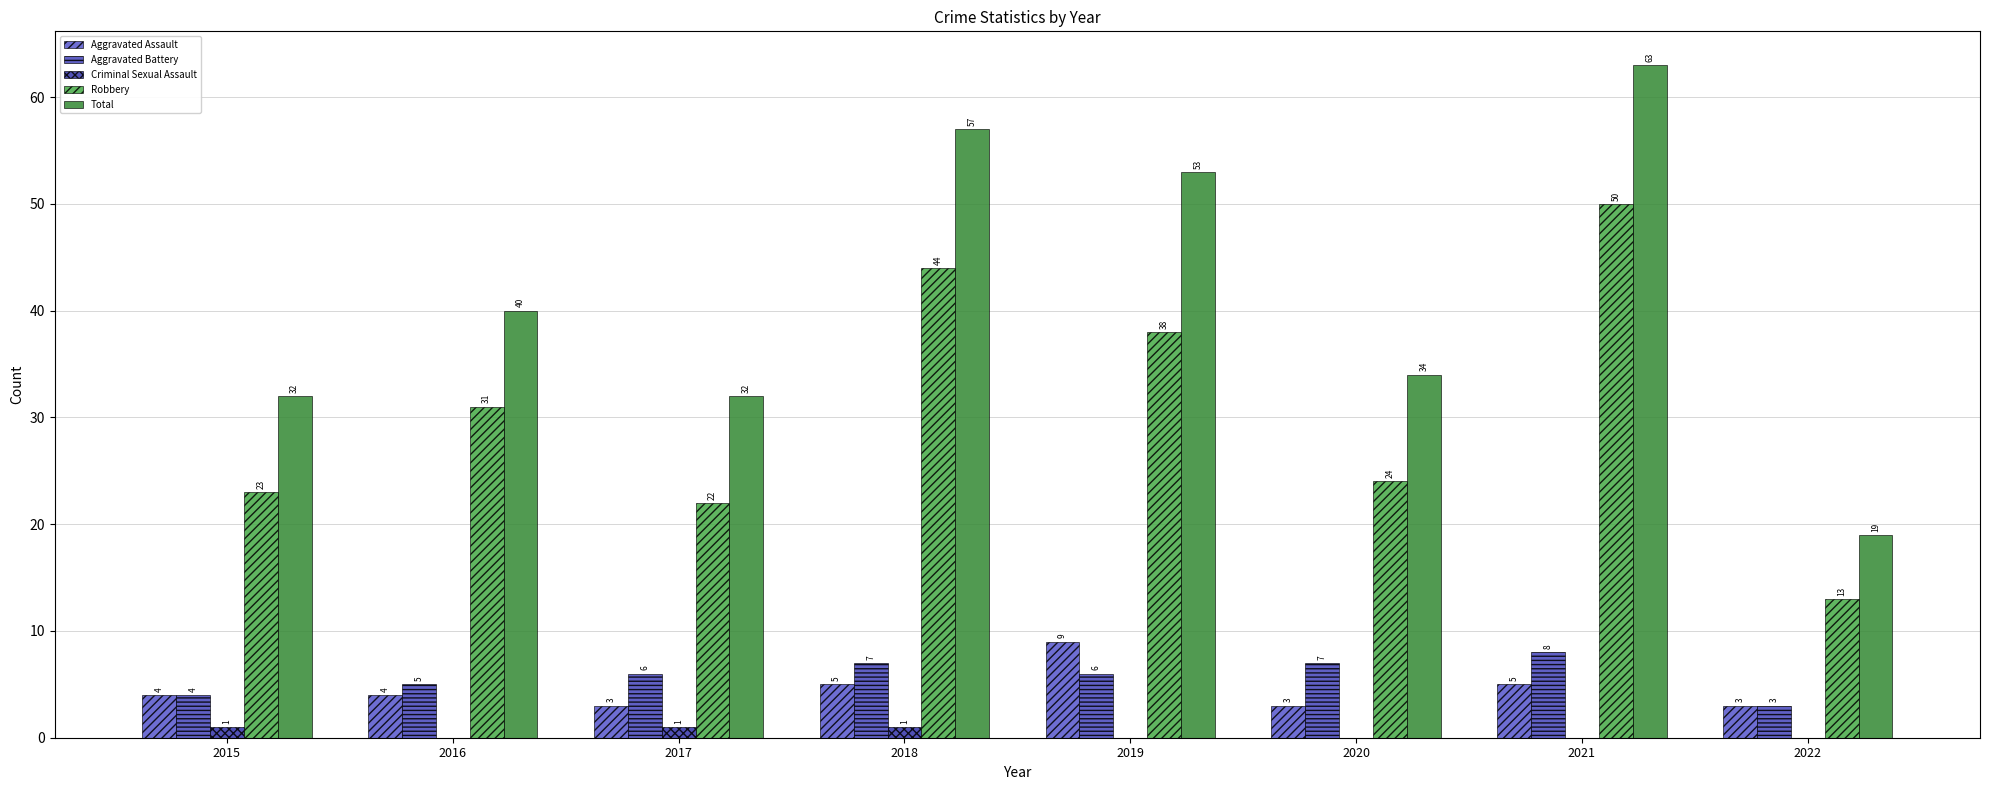

What value does the Robbery series have at 2022, to the nearest 5?

15